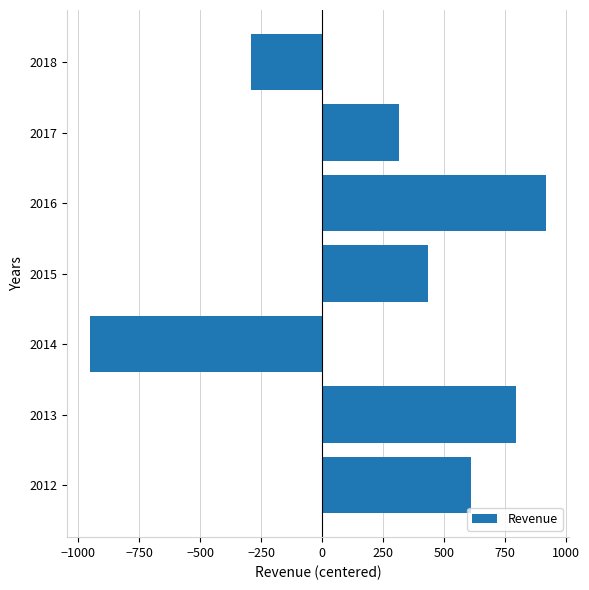

Between 2012 and 2015, which is larger?

2012